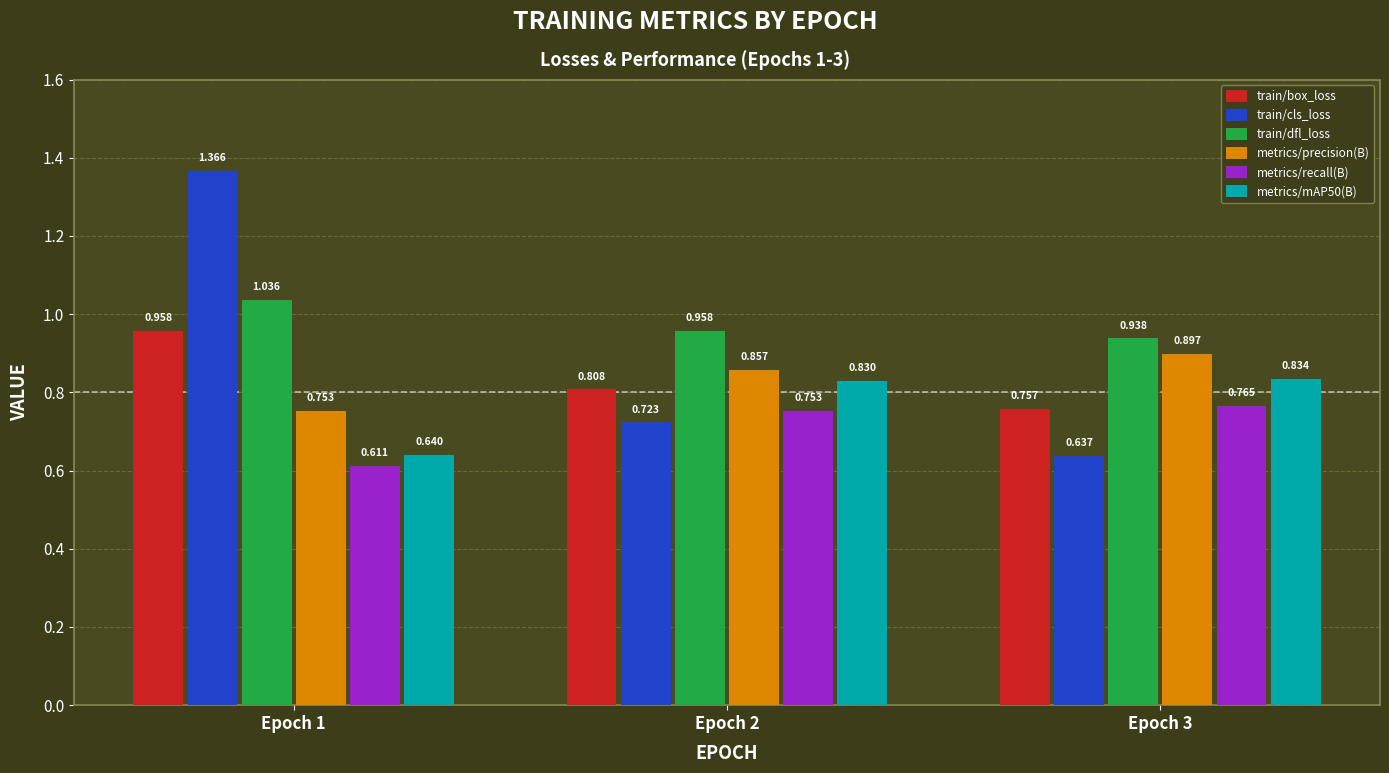

At which label is train/box_loss closest to 0?

Epoch 3